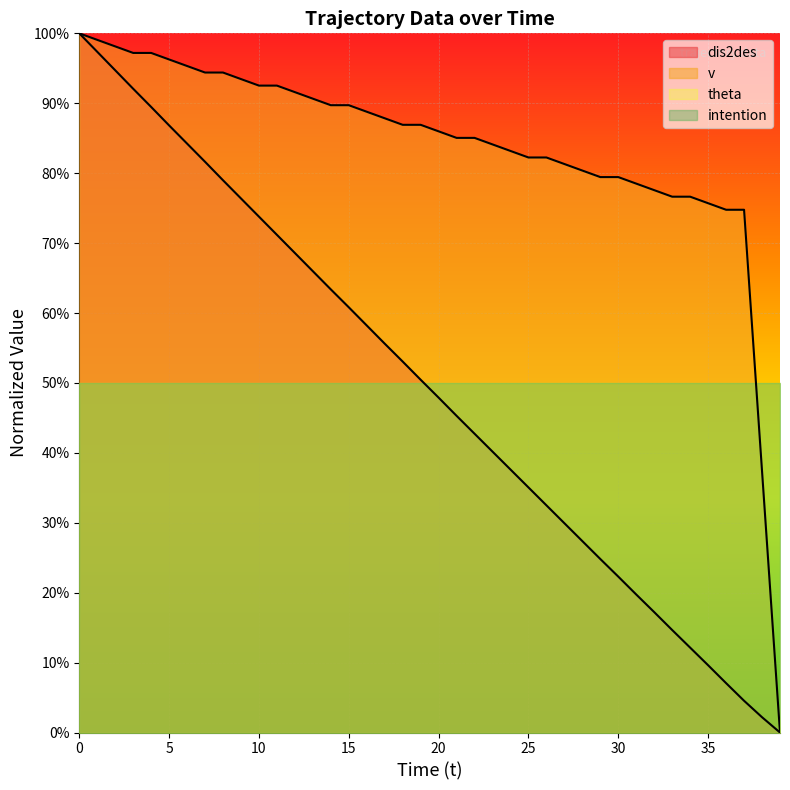

How many lines are shown in the chart?

2